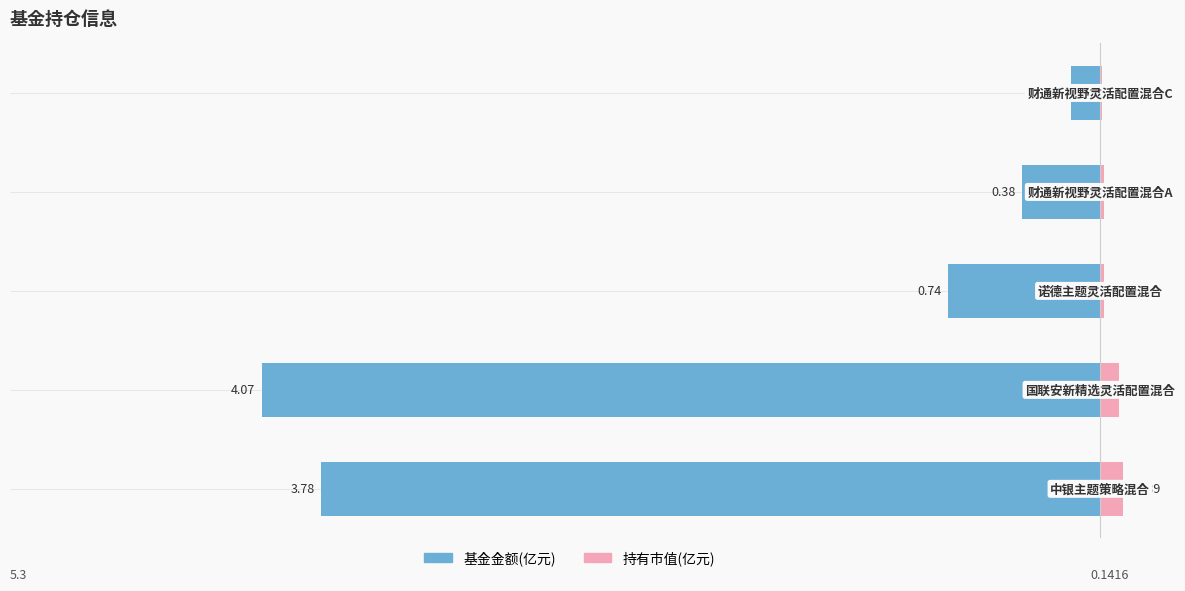

Read the 基金金额 value at 0.

-3.8